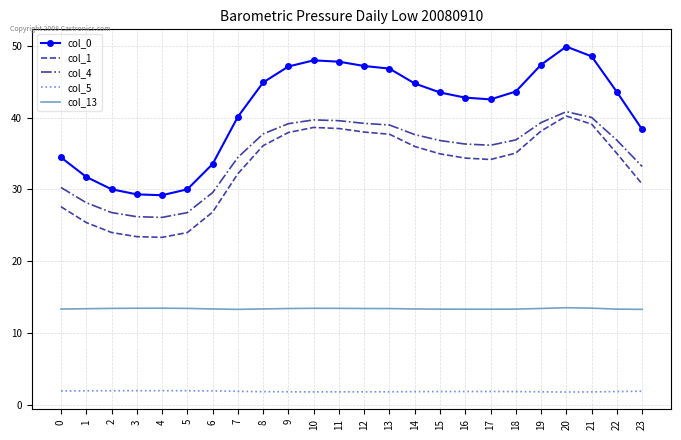

True or false: col_0 has a value of 43.6 at 18.

True